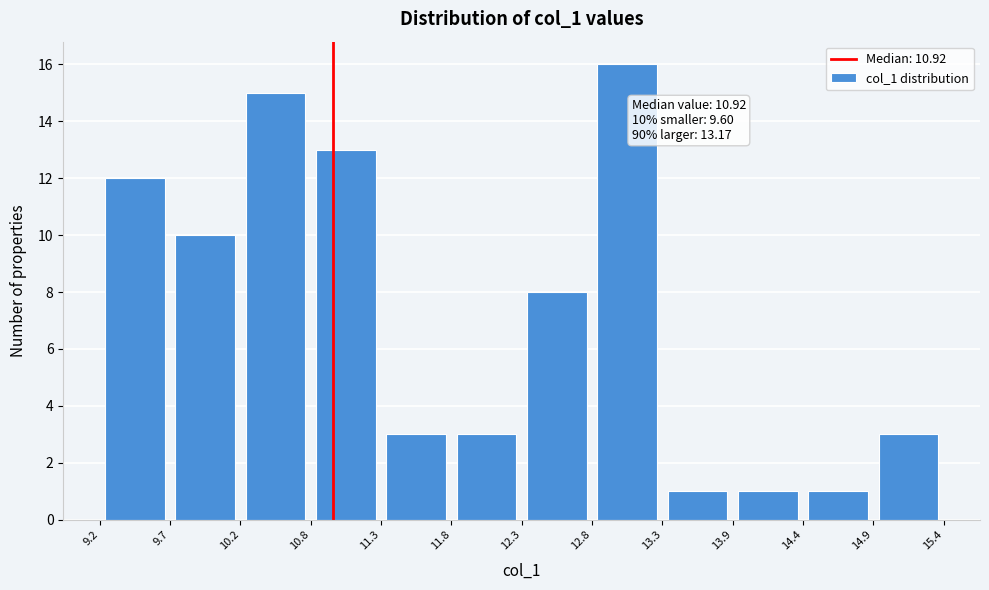

Which range on the x-axis has the tallest bar?

12.8 to 13.3